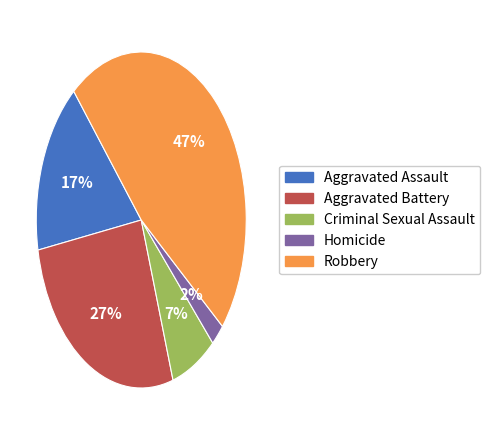

Do Aggravated Assault and Criminal Sexual Assault together represent more than half of the pie?

No